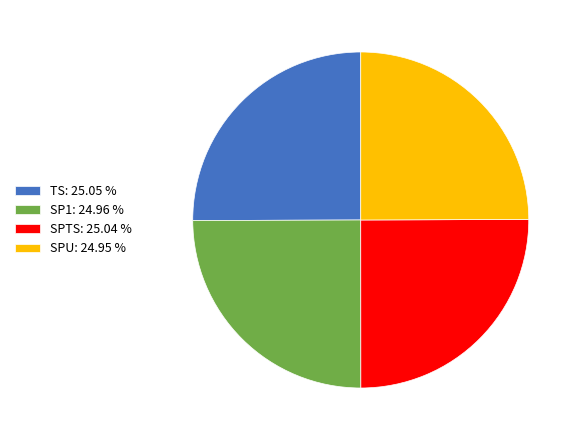

Does TS: 25.05 % represent more than half of the total?

No